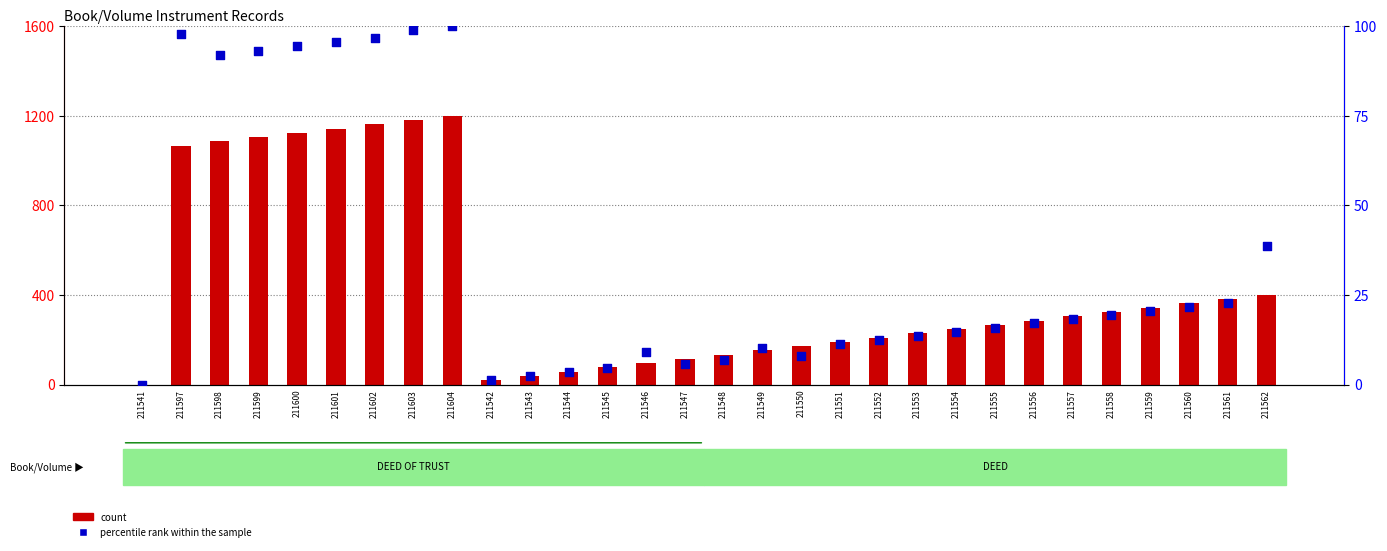

Which series has the largest total across all categories?

count